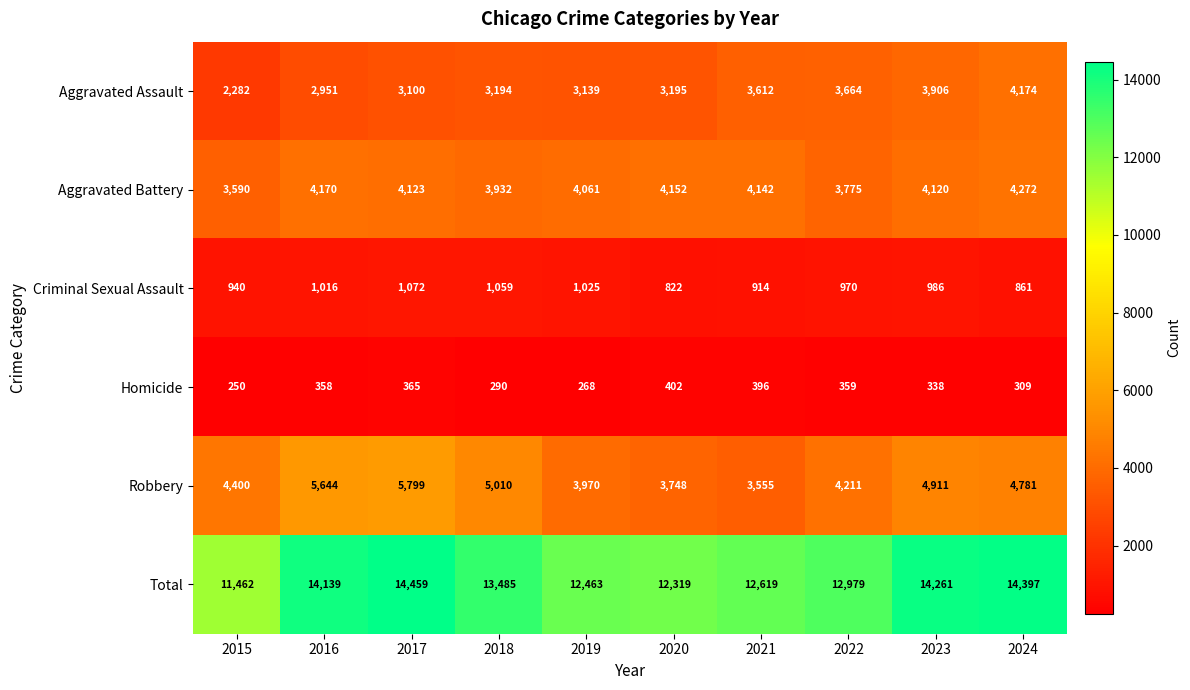

What is the total value across all series at 2024?

28794